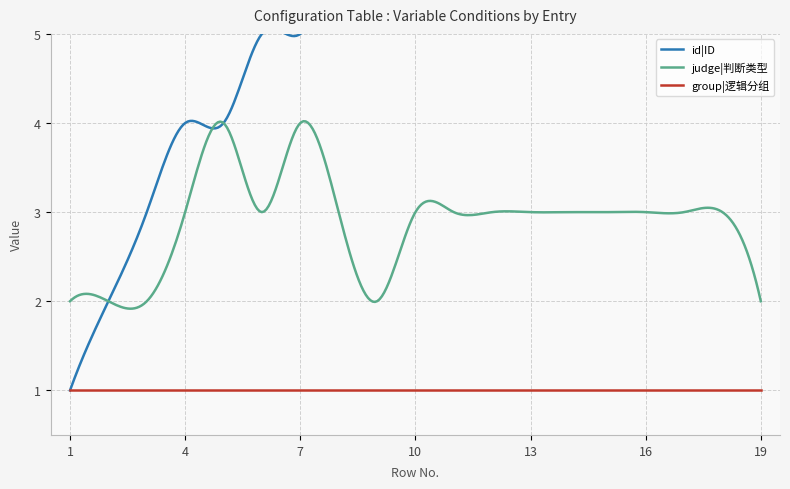

What is the value of the group|逻辑分组 point at the 8th from the left?

1